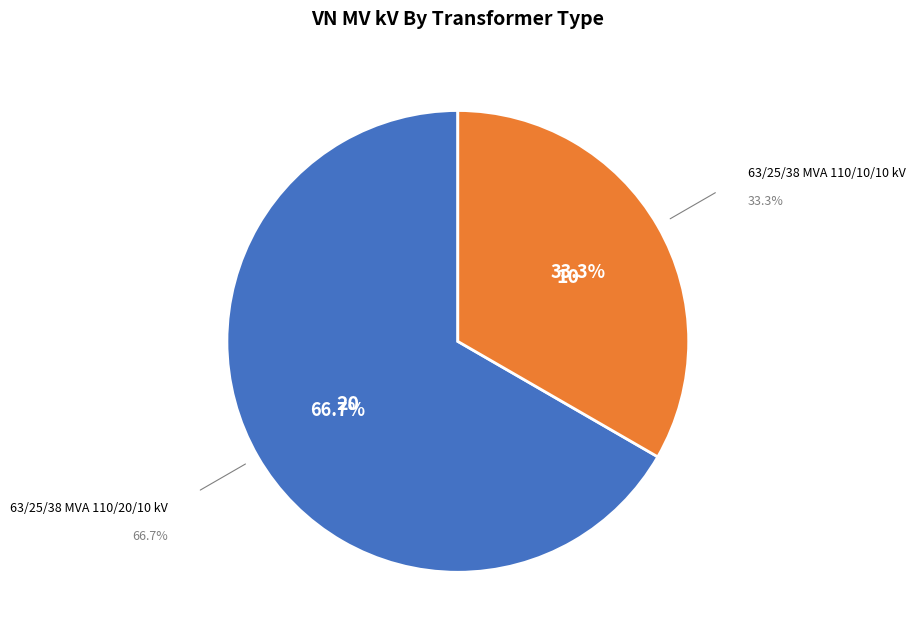

Which slice is the largest?

63/25/38 MVA 110/20/10 kV